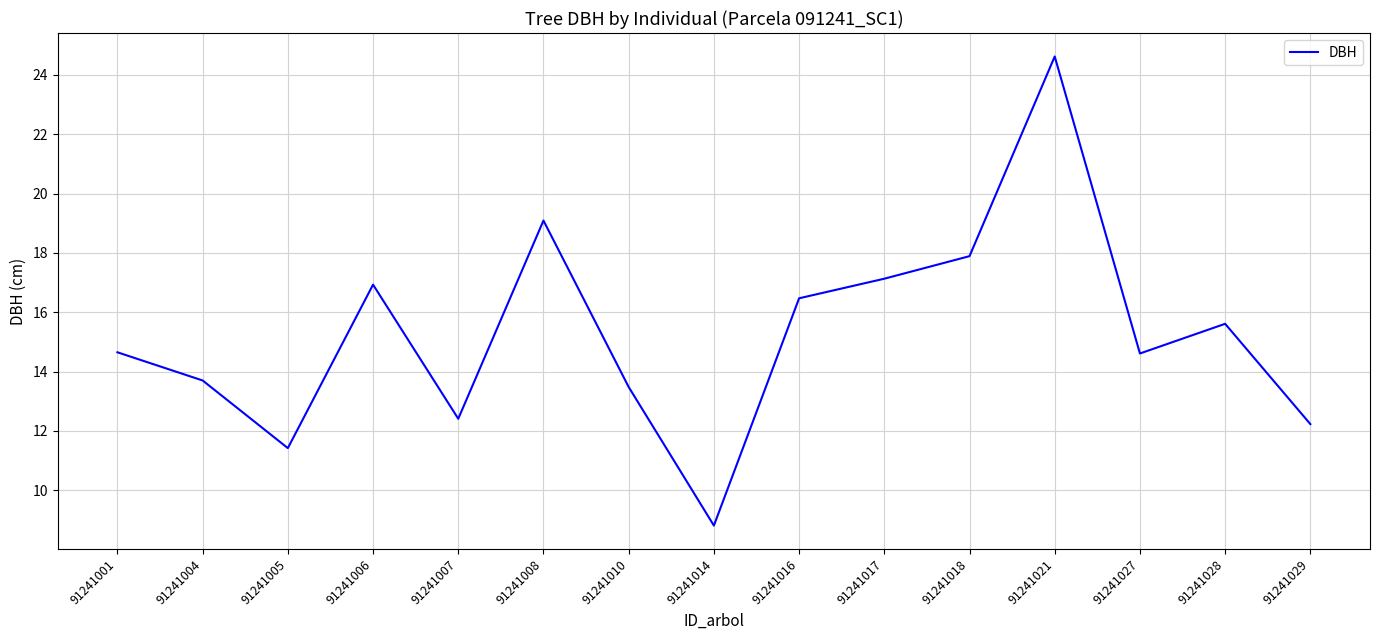

What is the approximate value at 91241027?

14.6